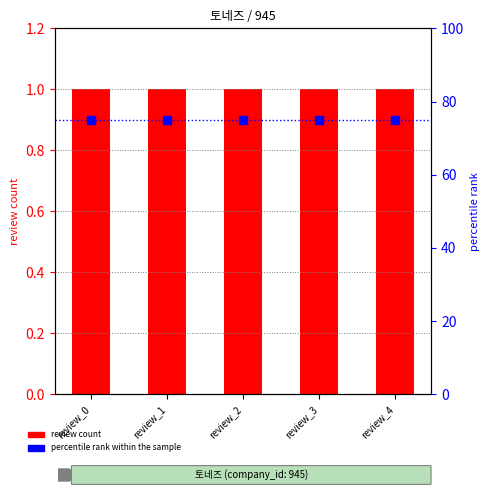

Is the value of review count at review_1 greater than the value of percentile rank within the sample at review_0?

No